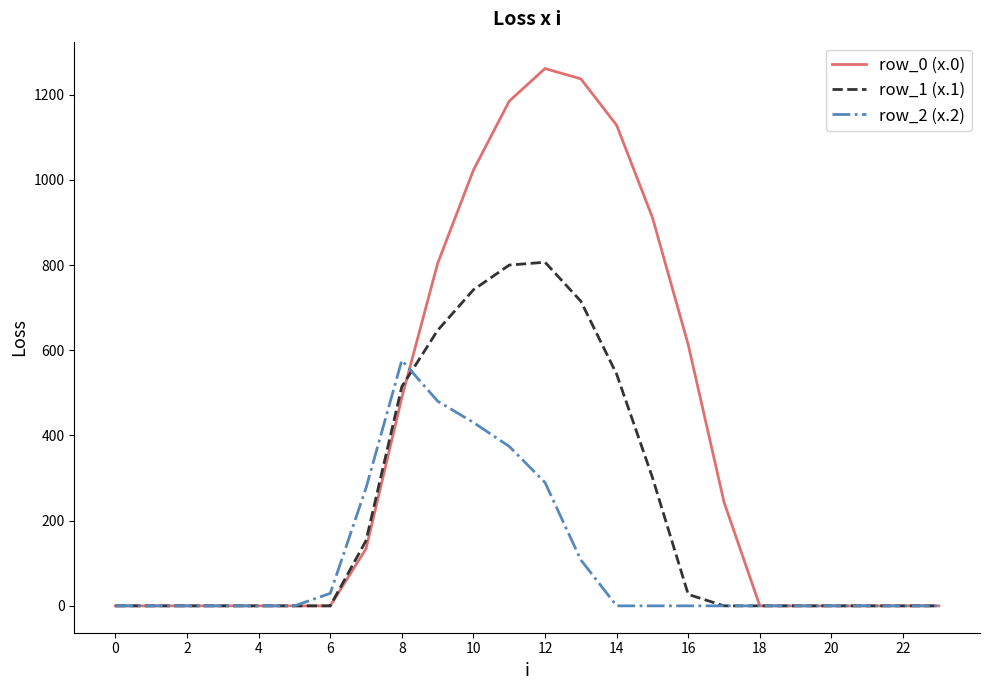

What are all the series names shown in the legend?

row_0 (x.0), row_1 (x.1), row_2 (x.2)